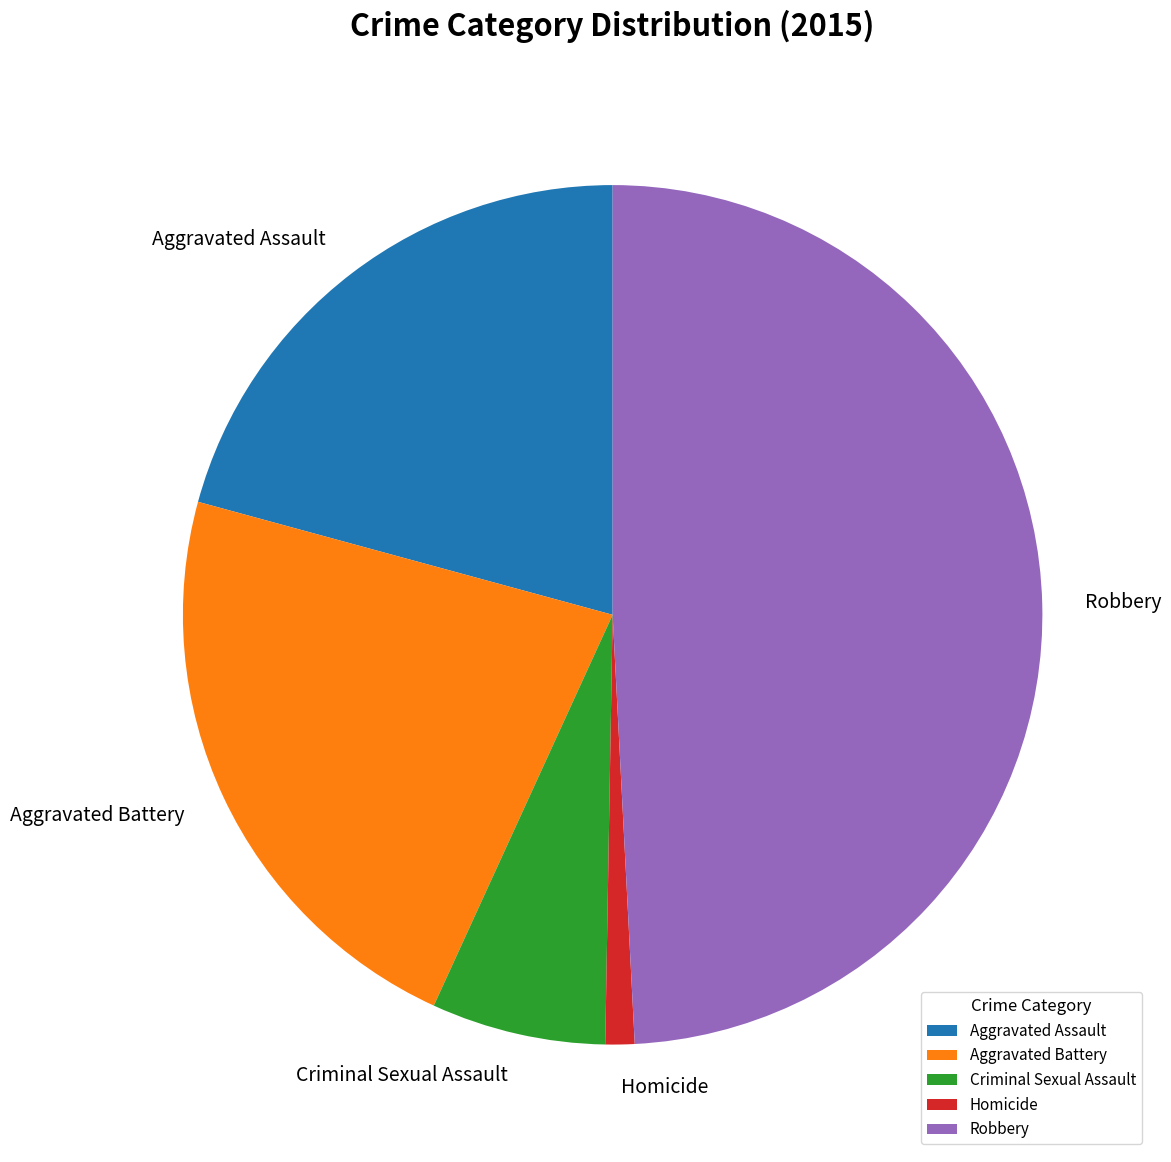

Does Homicide represent more than half of the total?

No